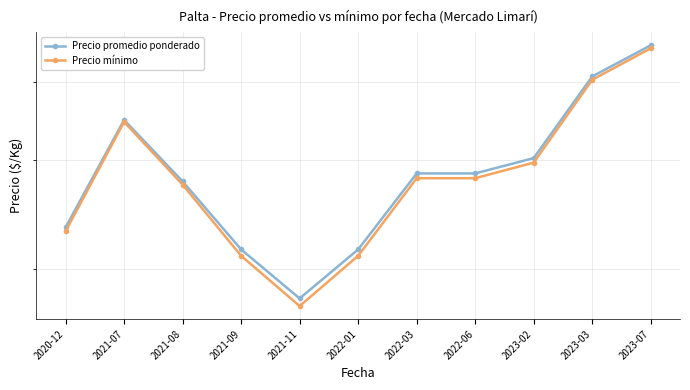

Which series changed the most between 2020-12 and 2021-07?

Precio mínimo